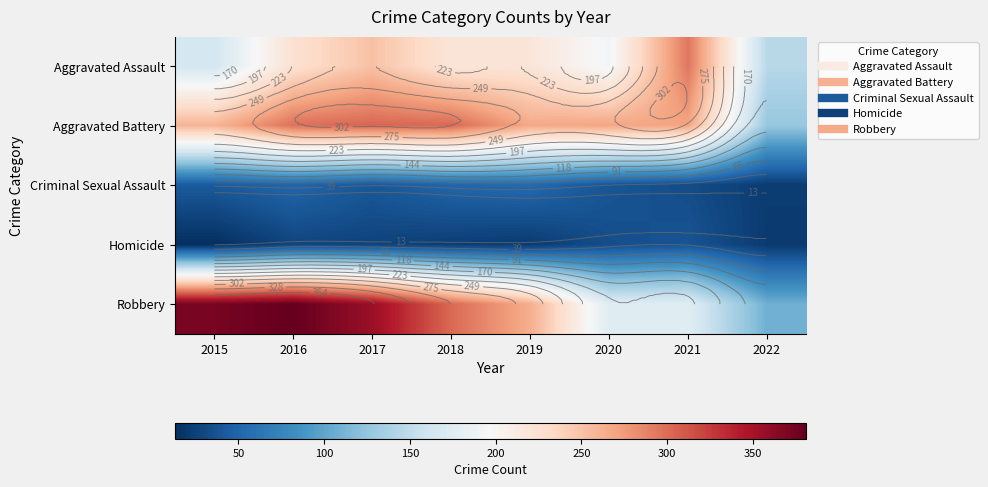

How many values in the Homicide series are below 27?

4